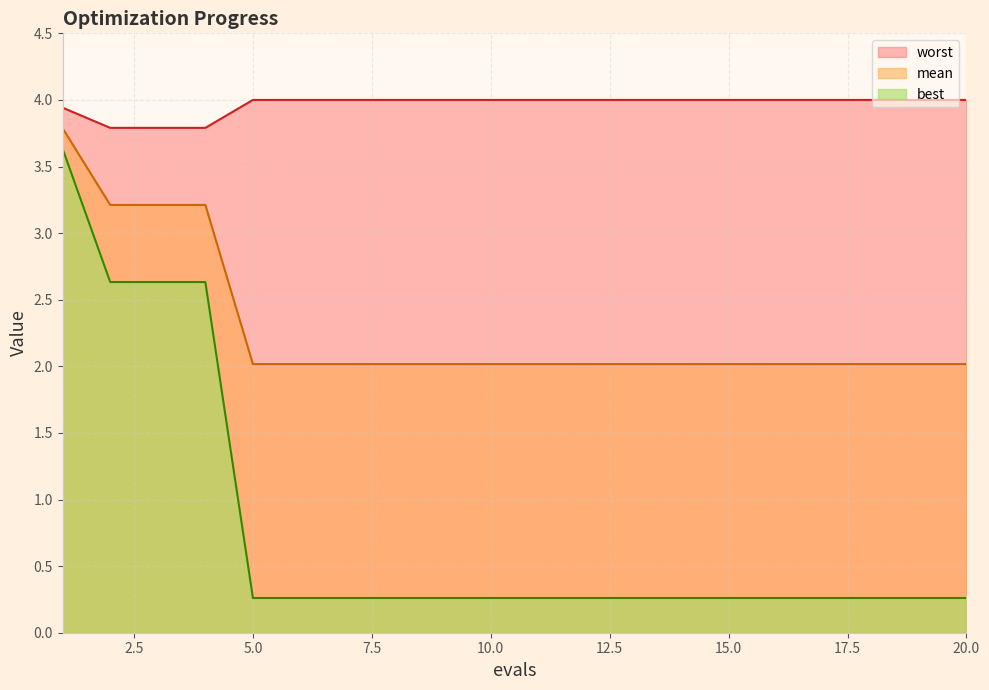

List the series in order of their peak value, lowest first.

best, mean, worst